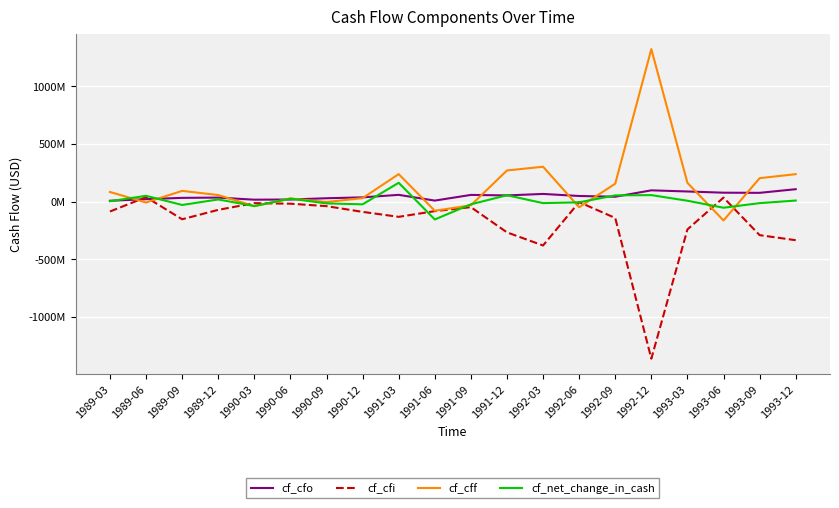

Reading left to right, extract all data points from this chart.

cf_cfo: 1989-03=6.6	1989-06=20.2	1989-09=31.7	1989-12=34.1	1990-03=15.9	1990-06=17.3	1990-09=28.4	1990-12=36.0	1991-03=57.9	1991-06=8.0	1991-09=57.3	1991-12=53.0	1992-03=65.8	1992-06=48.0	1992-09=41.5	1992-12=97.0	1993-03=87.1	1993-06=76.6	1993-09=75.3	1993-12=106.9
cf_cfi: 1989-03=-86.9	1989-06=37.8	1989-09=-154.1	1989-12=-72.5	1990-03=-14.2	1990-06=-18.9	1990-09=-40.2	1990-12=-90.0	1991-03=-133.0	1991-06=-83.6	1991-09=-48.9	1991-12=-267.9	1992-03=-381.7	1992-06=-5.2	1992-09=-143.1	1992-12=-1364.4	1993-03=-242.1	1993-06=33.9	1993-09=-292.0	1993-12=-335.9
cf_cff: 1989-03=82.7	1989-06=-8.6	1989-09=92.4	1989-12=56.1	1990-03=-40.8	1990-06=26.6	1990-09=-4.6	1990-12=29.5	1991-03=237.7	1991-06=-80.2	1991-09=-32.9	1991-12=269.6	1992-03=301.9	1992-06=-49.8	1992-09=154.9	1992-12=1322.9	1993-03=161.7	1993-06=-164.5	1993-09=202.6	1993-12=237.4
cf_net_change_in_cash: 1989-03=2.4	1989-06=49.4	1989-09=-30.0	1989-12=17.7	1990-03=-39.1	1990-06=25.0	1990-09=-16.4	1990-12=-24.5	1991-03=162.6	1991-06=-155.8	1991-09=-24.5	1991-12=54.7	1992-03=-14.0	1992-06=-7.0	1992-09=53.3	1992-12=55.5	1993-03=6.7	1993-06=-54.0	1993-09=-14.1	1993-12=8.4